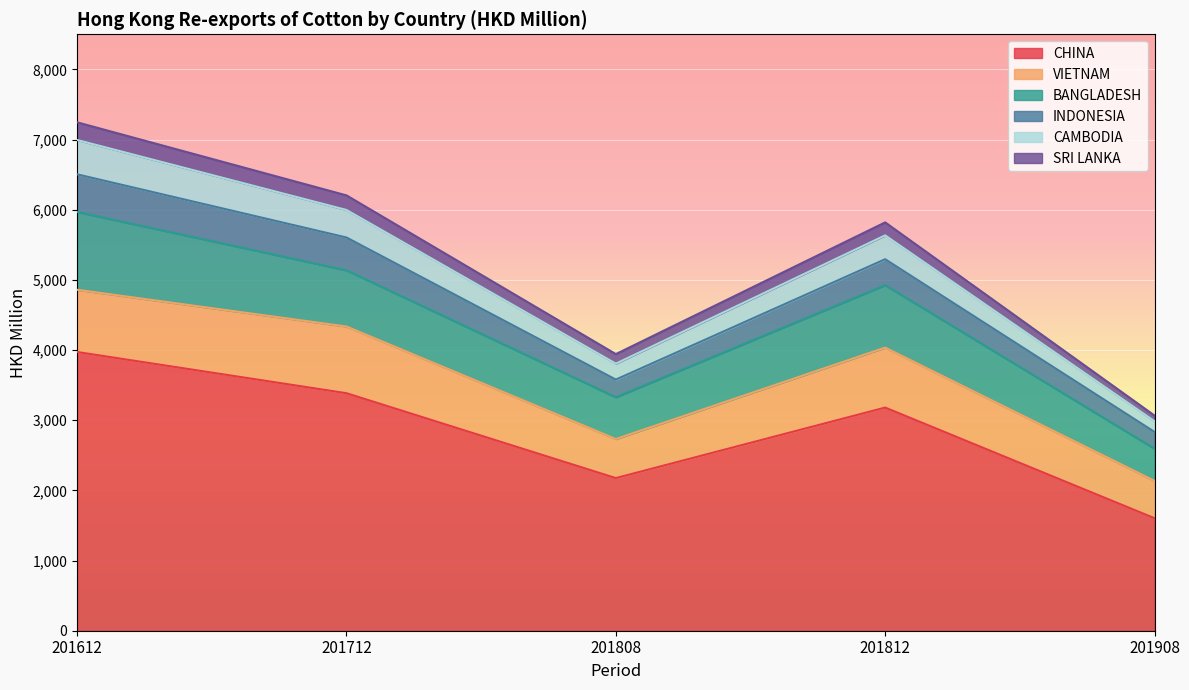

The CHINA series shows 3180.2 at 201812. True or false?

True